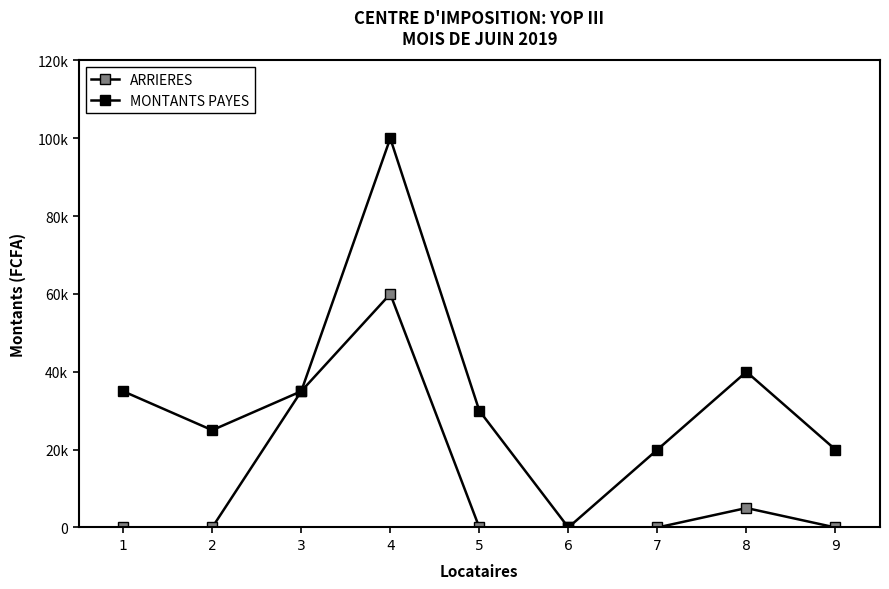

Is this an area chart (filled region under the line)?

No